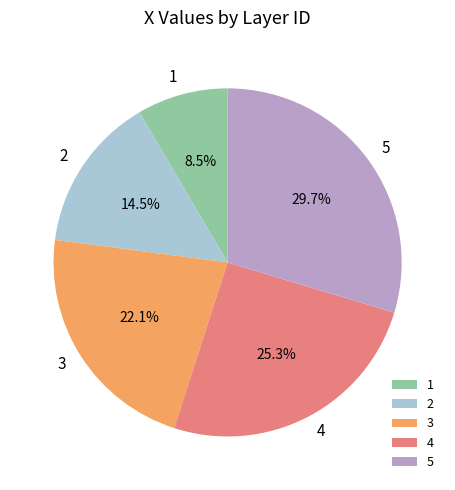

To the nearest percent, what portion does 3 represent?

22%